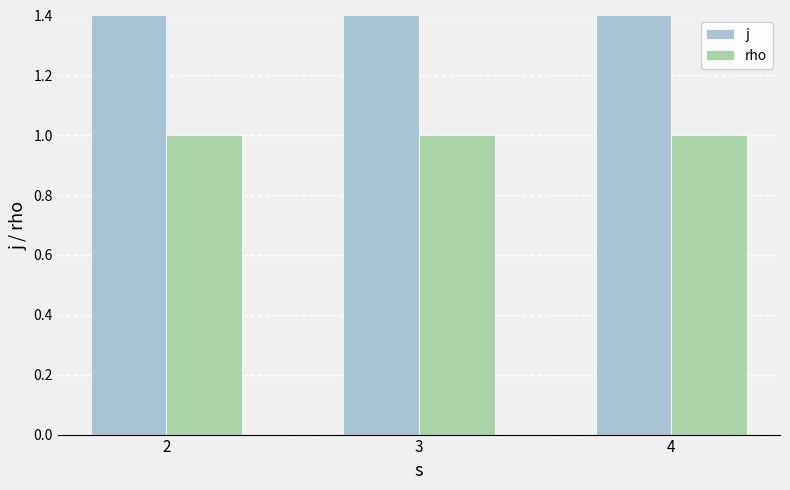

What is the value of the j bar at the 2nd from the left?

2